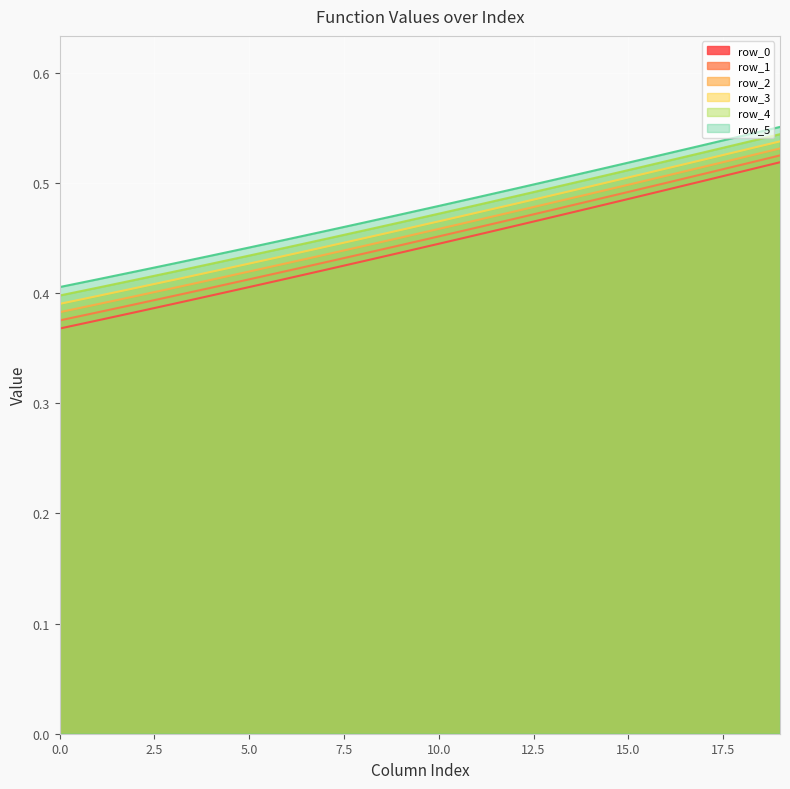

The value of row_5 at 7 is 0.5. True or false?

True